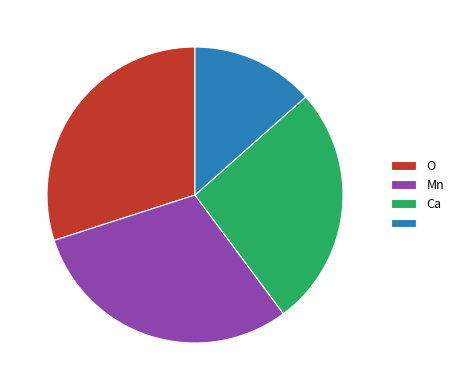

Count the number of slices in the pie.

4